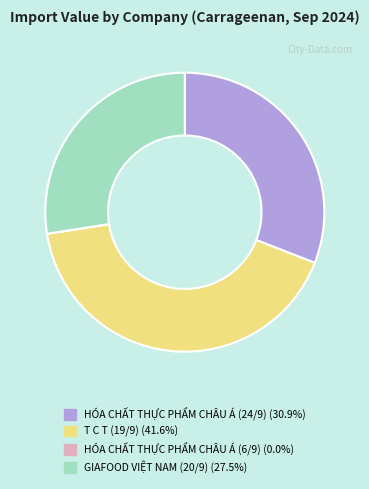

What is the ratio of the value at GIAFOOD VIỆT NAM (20/9) to the value at HÓA CHẤT THỰC PHẨM CHÂU Á (24/9)?

0.9